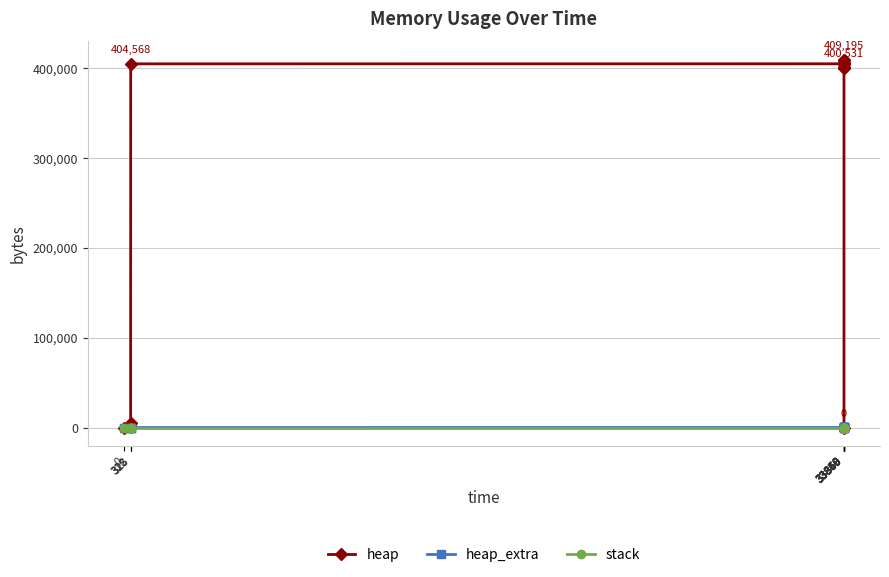

What is the value of the heap point at the 8th from the left?

409195